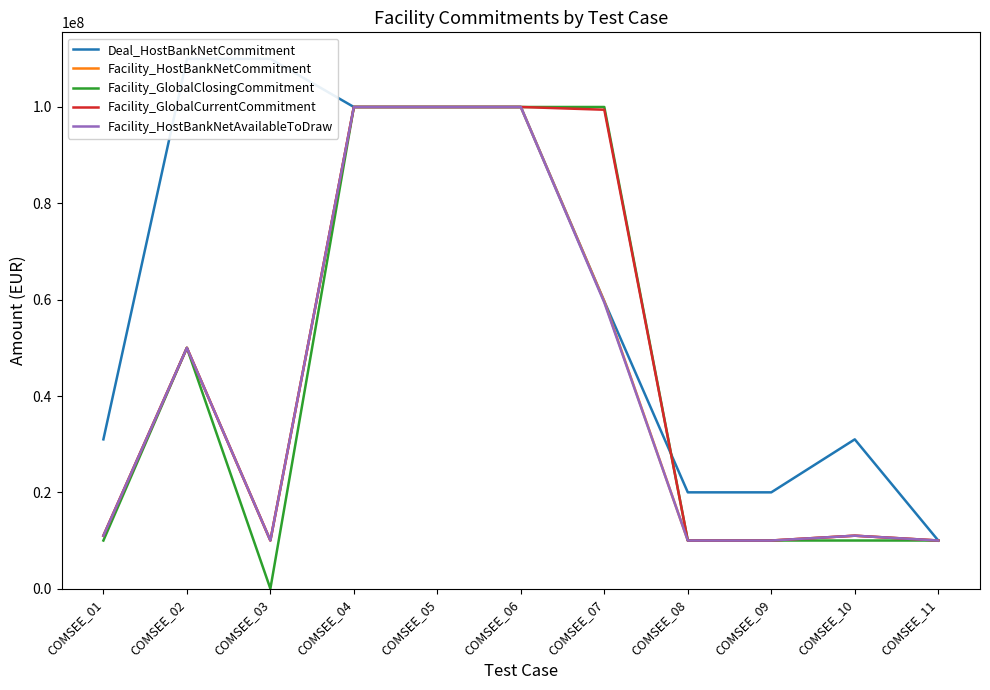

What is the sum of all Facility_HostBankNetCommitment values?

471658592.0